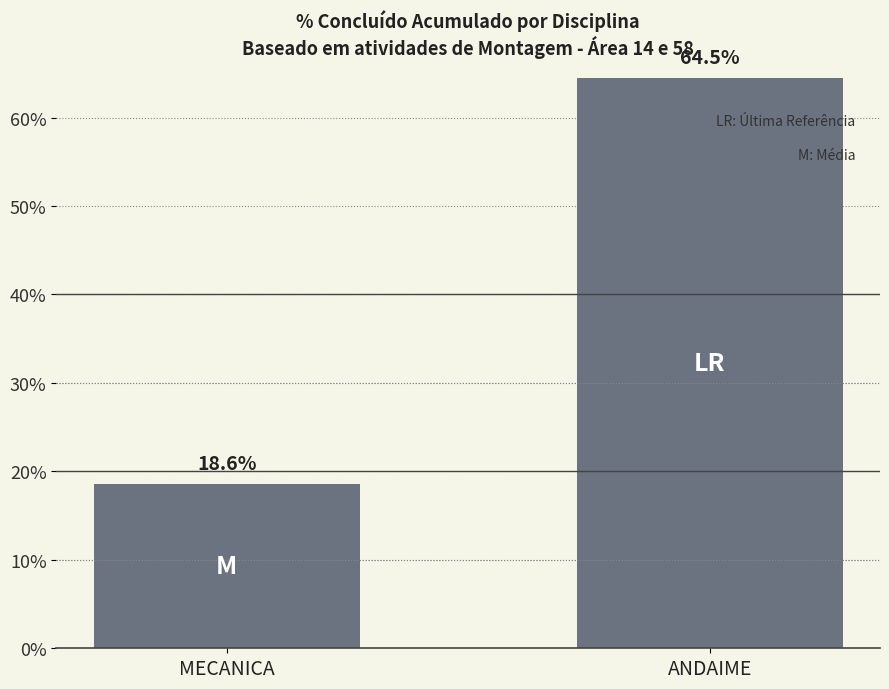

The chart shows a value of 0.6 at ANDAIME. True or false?

True